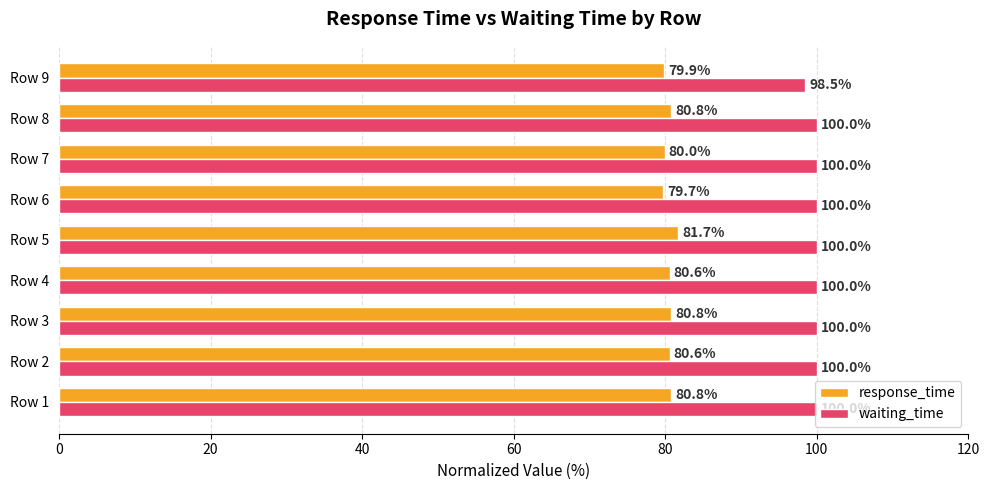

Between Row 2 and Row 7, which series saw the biggest shift?

response_time